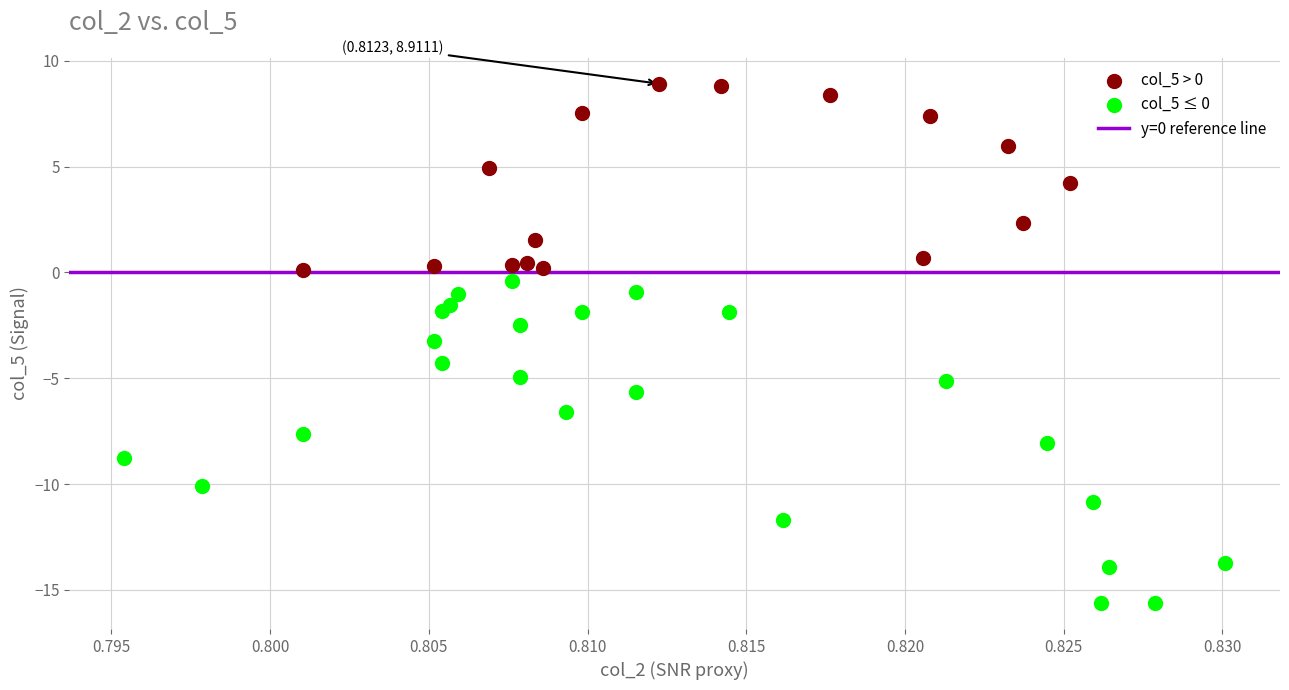

Which series contains the highest Y value?

col_5 > 0